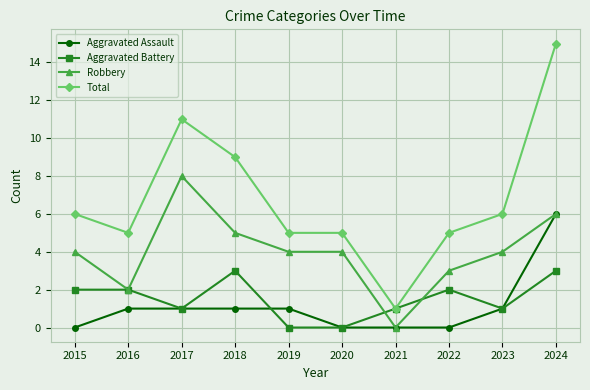

Does the chart have visible grid lines?

Yes